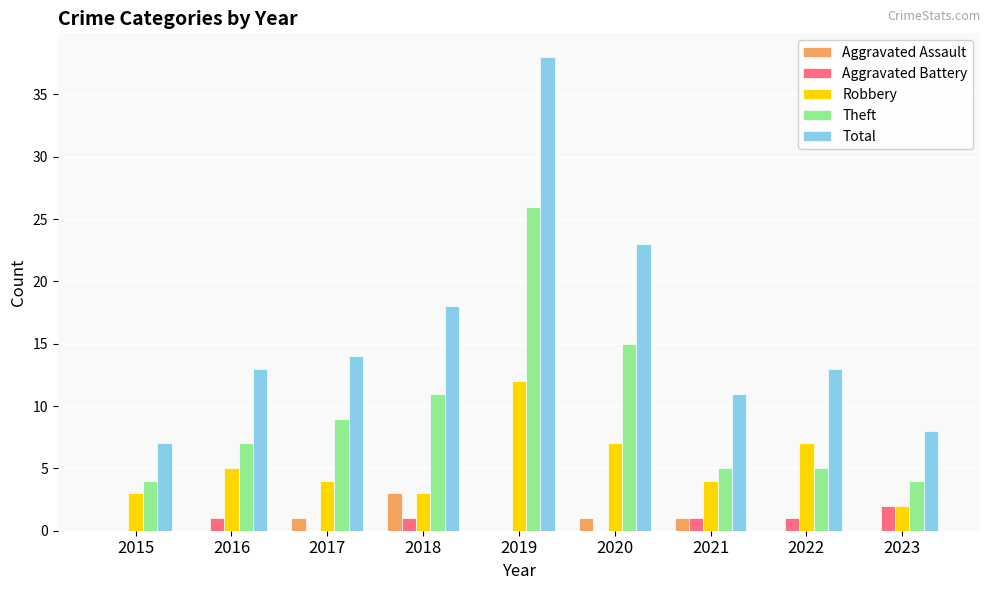

What is the spread (max minus min) of values at 2019?

38